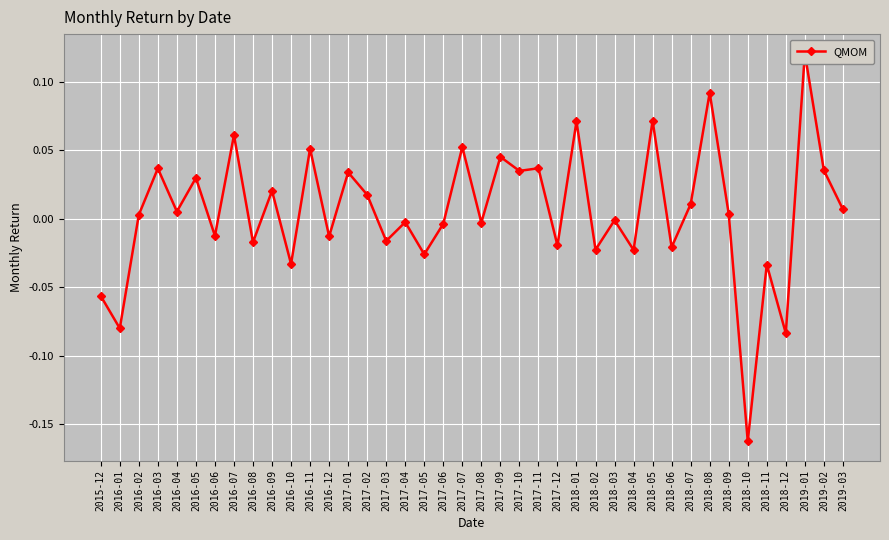

Rank the categories by value from lowest to highest.

2018-10, 2018-12, 2016-01, 2015-12, 2018-11, 2016-10, 2017-05, 2018-04, 2018-02, 2018-06, 2017-12, 2016-08, 2017-03, 2016-12, 2016-06, 2017-06, 2017-08, 2017-04, 2018-03, 2016-02, 2018-09, 2016-04, 2019-03, 2018-07, 2017-02, 2016-09, 2016-05, 2017-01, 2017-10, 2019-02, 2016-03, 2017-11, 2017-09, 2016-11, 2017-07, 2016-07, 2018-01, 2018-05, 2018-08, 2019-01